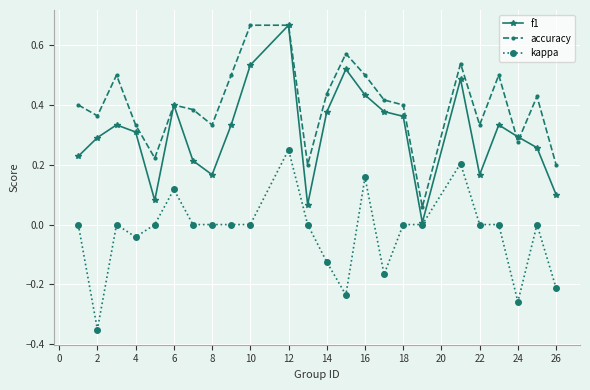

True or false: kappa and accuracy intersect in this chart.

False